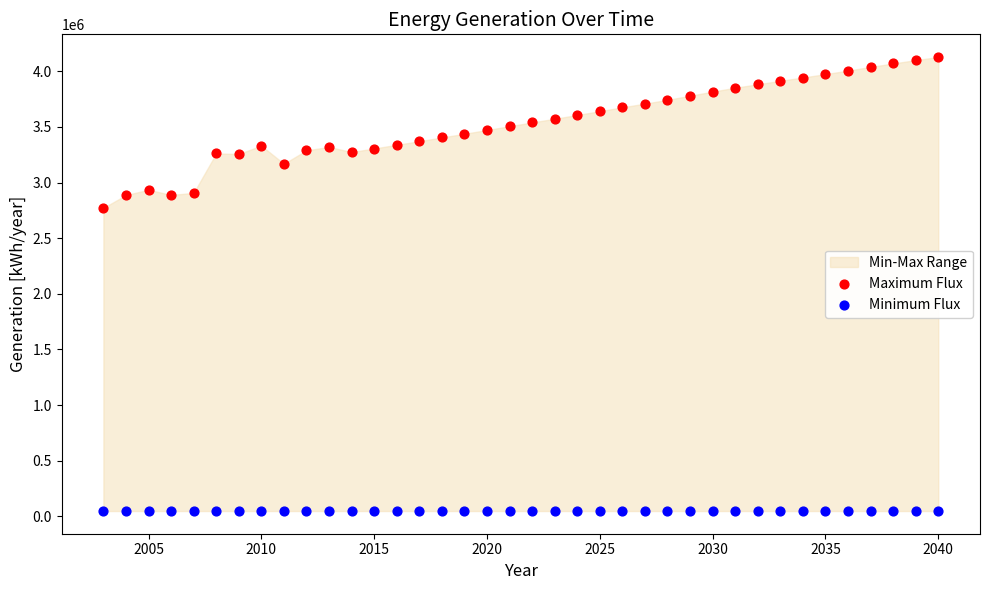

Which series reaches the maximum Y coordinate?

Maximum Flux